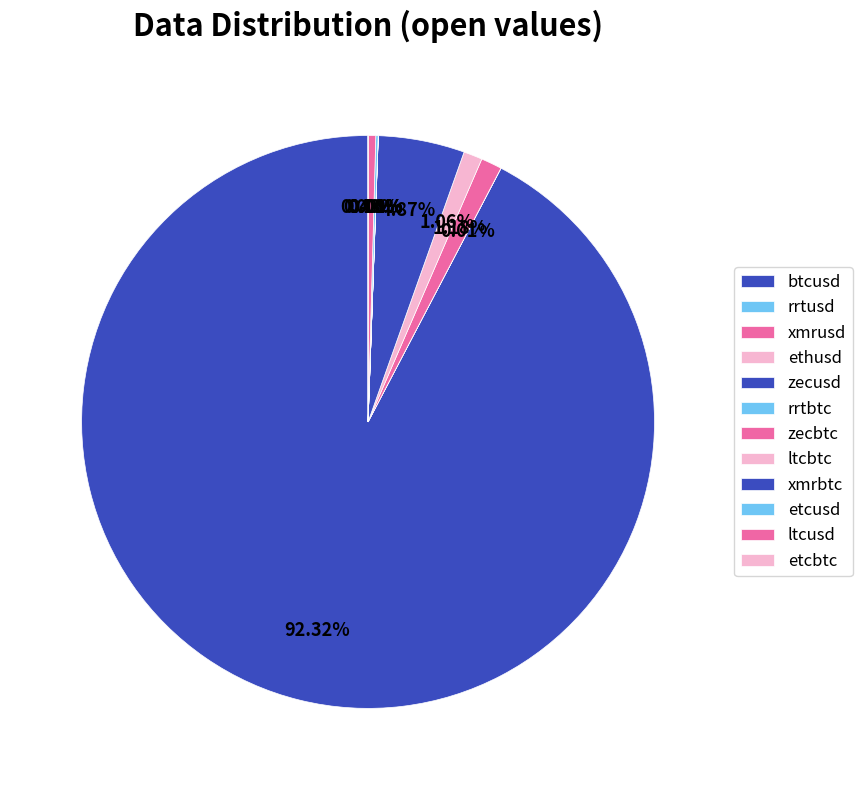

How many segments does this pie chart have?

12